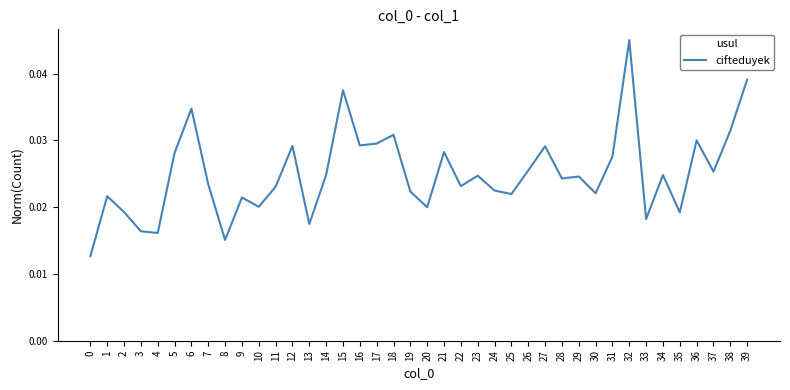

How many values are between 0 and 1?

40